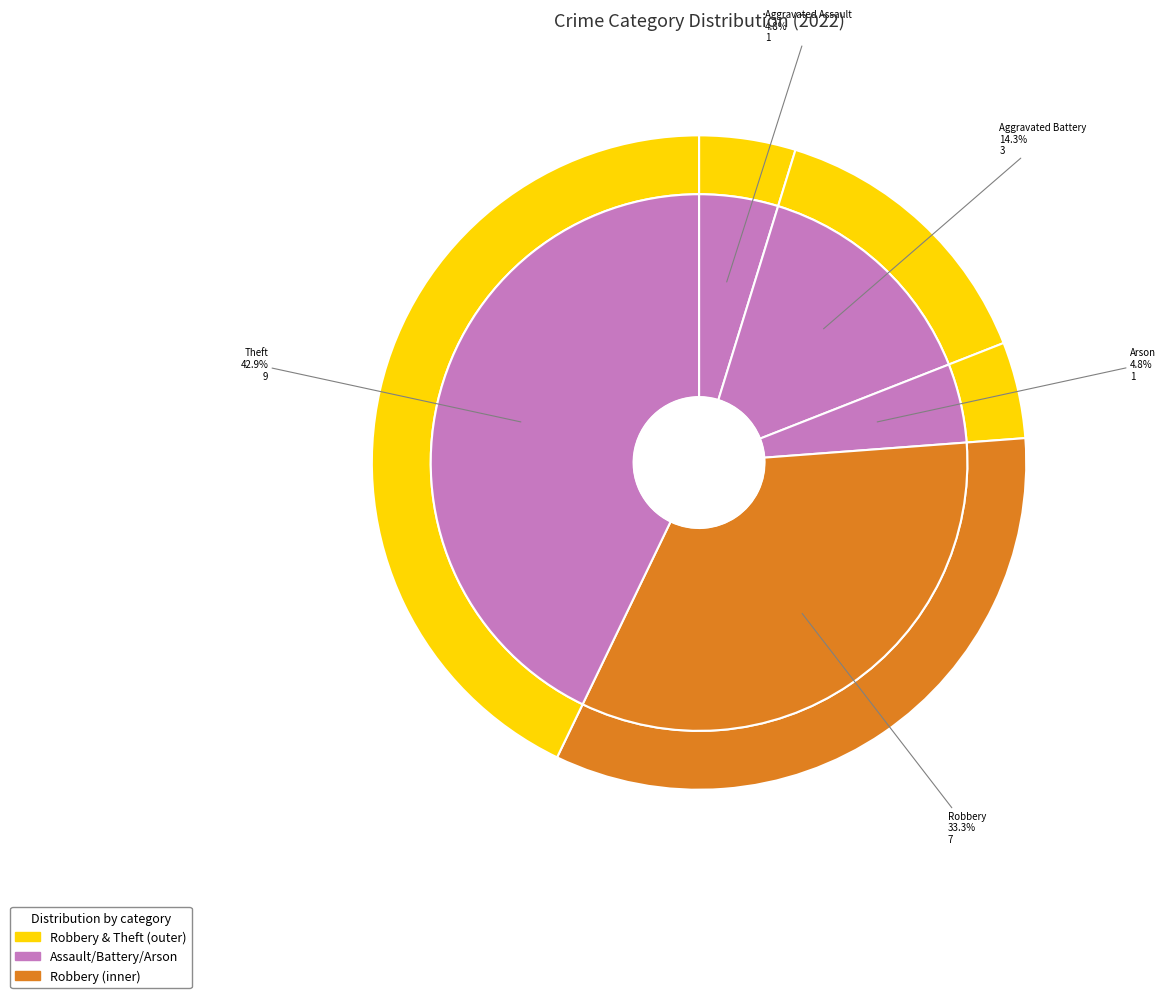

Is there any slice that represents more than half of the pie?

No